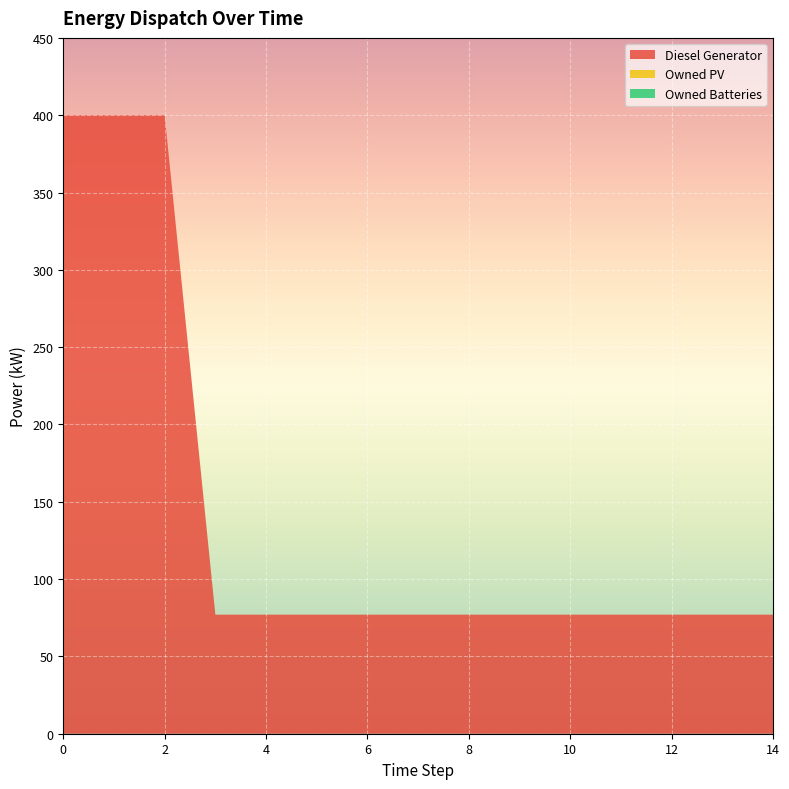

Reading right to left, what are all the values shown in this chart?

Diesel Generator: 14=77.0	13=77.0	12=77.0	11=77.0	10=77.0	9=77.0	8=77.0	7=77.0	6=77.0	5=77.0	4=77.0	3=77.0	2=400.0	1=400.0	0=400.0
Owned PV: 14=0.0	13=0.0	12=0.0	11=0.0	10=0.0	9=0.0	8=0.0	7=0.0	6=0.0	5=0.0	4=0.0	3=0.0	2=0.0	1=0.0	0=0.0
Owned Batteries: 14=0.0	13=0.0	12=0.0	11=0.0	10=0.0	9=0.0	8=0.0	7=0.0	6=0.0	5=0.0	4=0.0	3=0.0	2=0.0	1=0.0	0=0.0